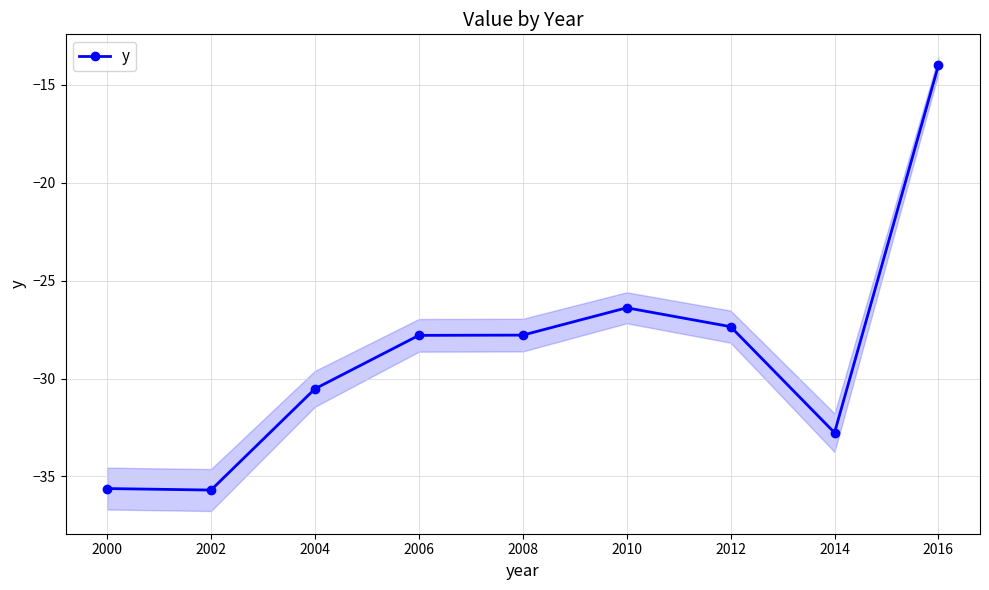

The value of y at 2000 is -10.2. True or false?

False